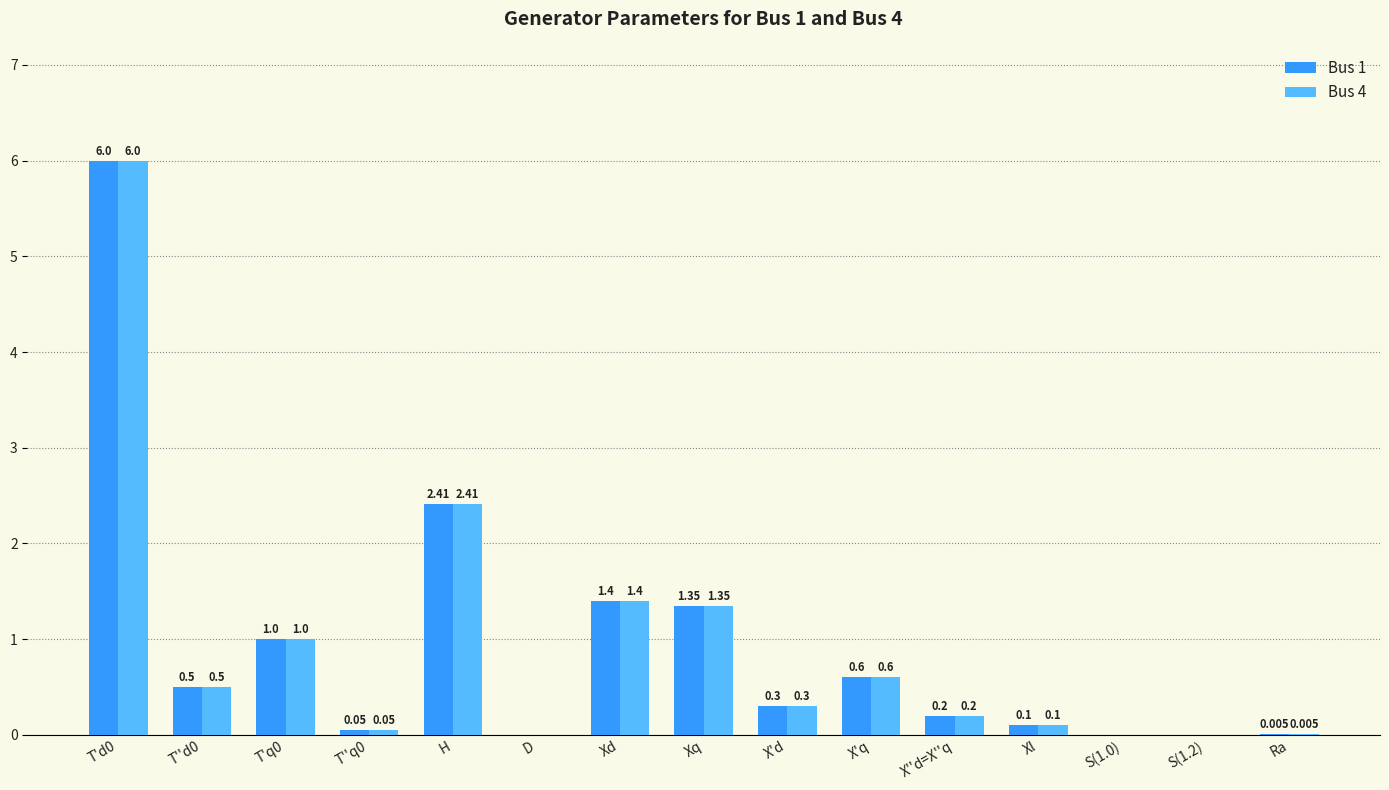

What is the total value across all series at H?

4.8